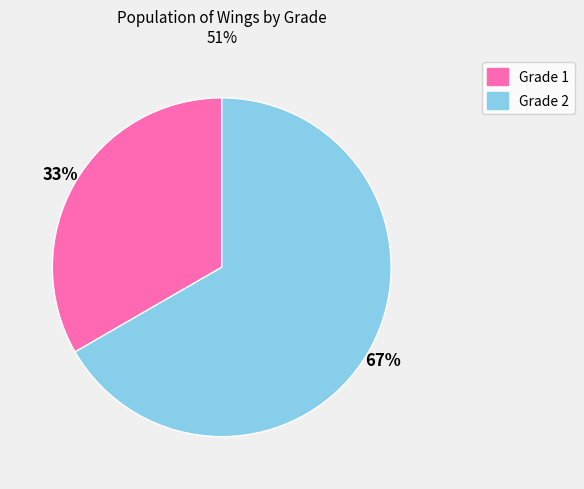

Does any single category account for the majority?

Yes